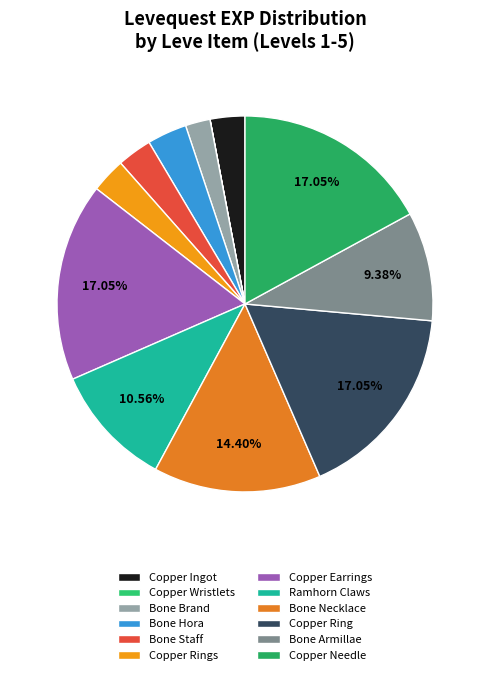

Which slice is the smallest?

Copper Wristlets